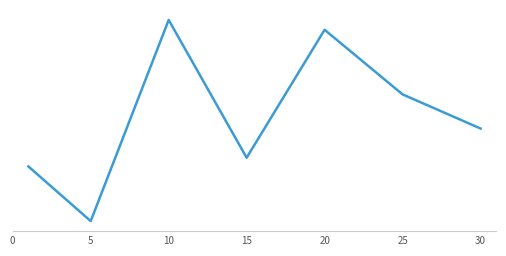

Does the chart display data point markers on the line(s)?

No